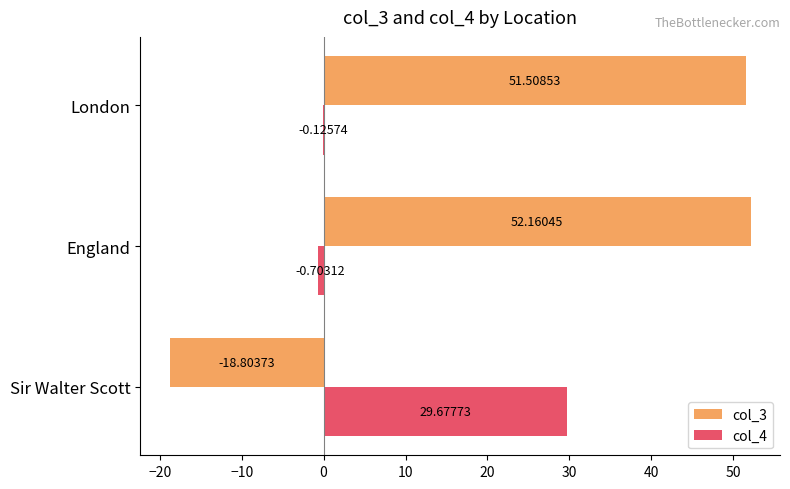

What is the sum of all col_4 values?

28.8